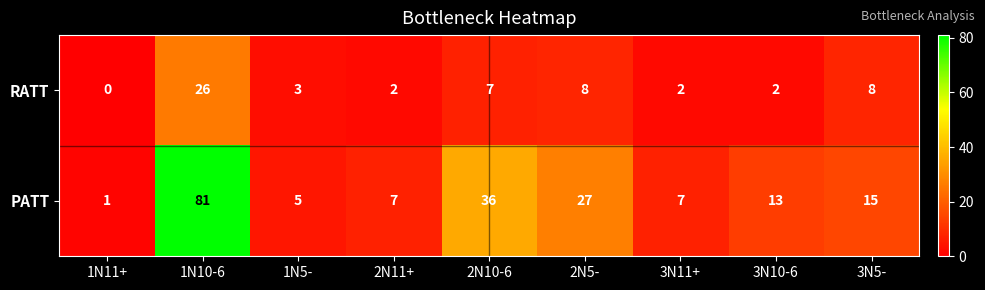

Is it true that RATT equals 5 at 3N5-?

False